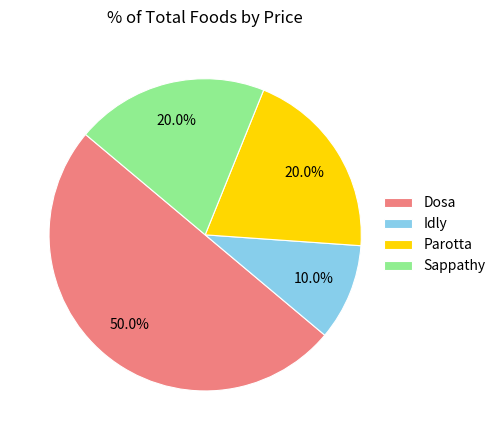

Is Idly the majority of the pie?

No